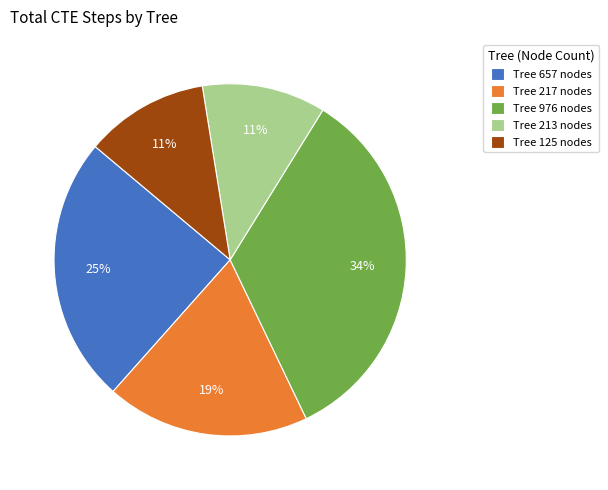

What is the largest slice in the pie chart?

Tree 976 nodes